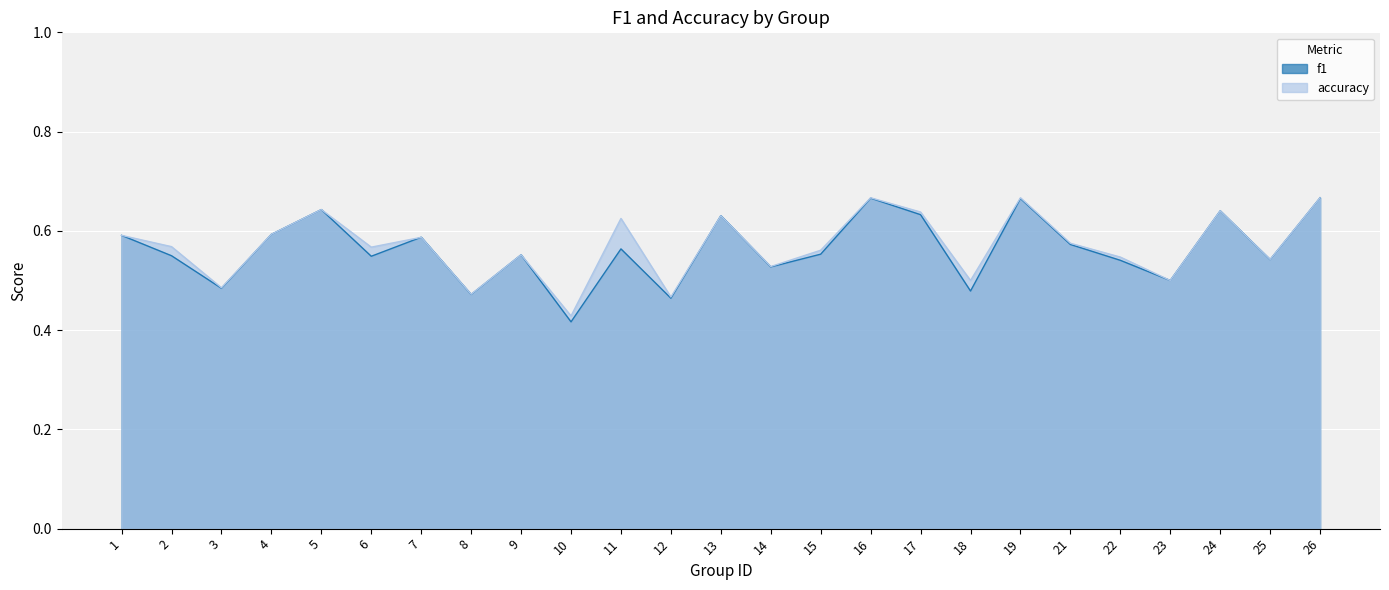

At which category does f1 reach its first local valley?

3